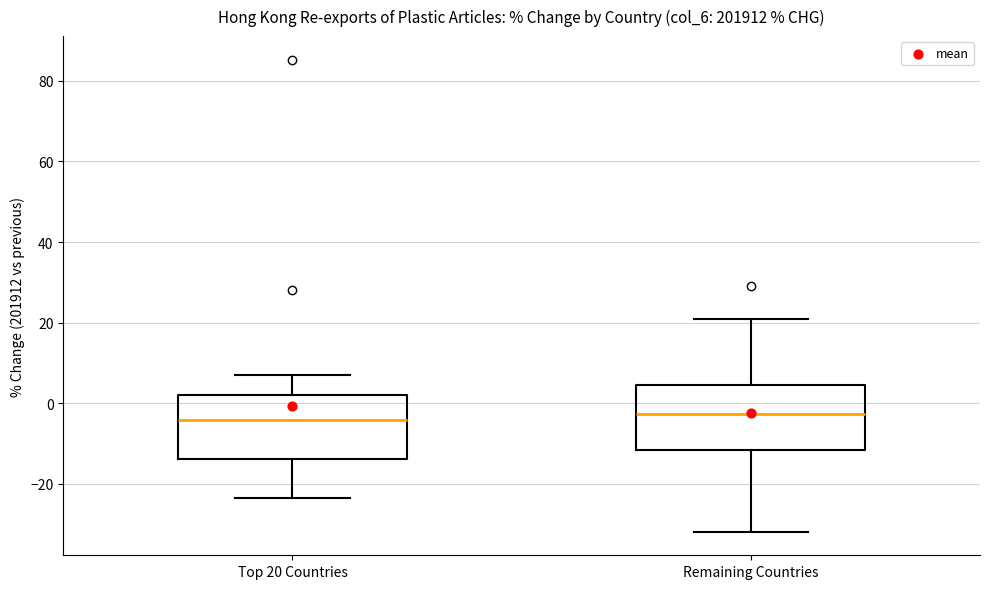

Reading left to right, read every box against the y-axis: the position of its median line, the range the box covers, and the ends of its whiskers. The values are not printed on the chart, so give them approximately, as read against the axis.

Top 20 Countries: median -4, box -14 to 2, whiskers -24 to 8
Remaining Countries: median -2, box -12 to 4, whiskers -32 to 20